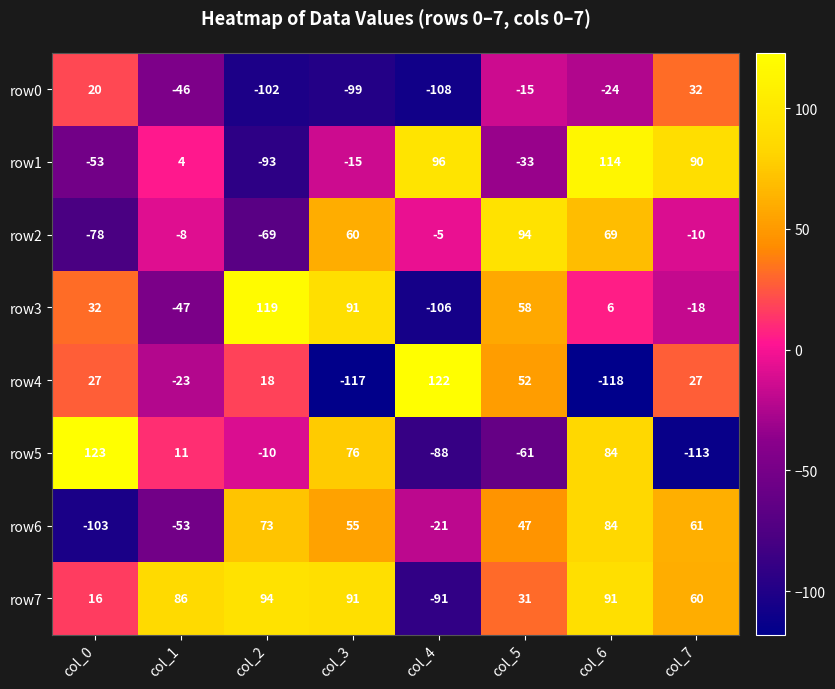

Which series has the largest total across all categories?

row7